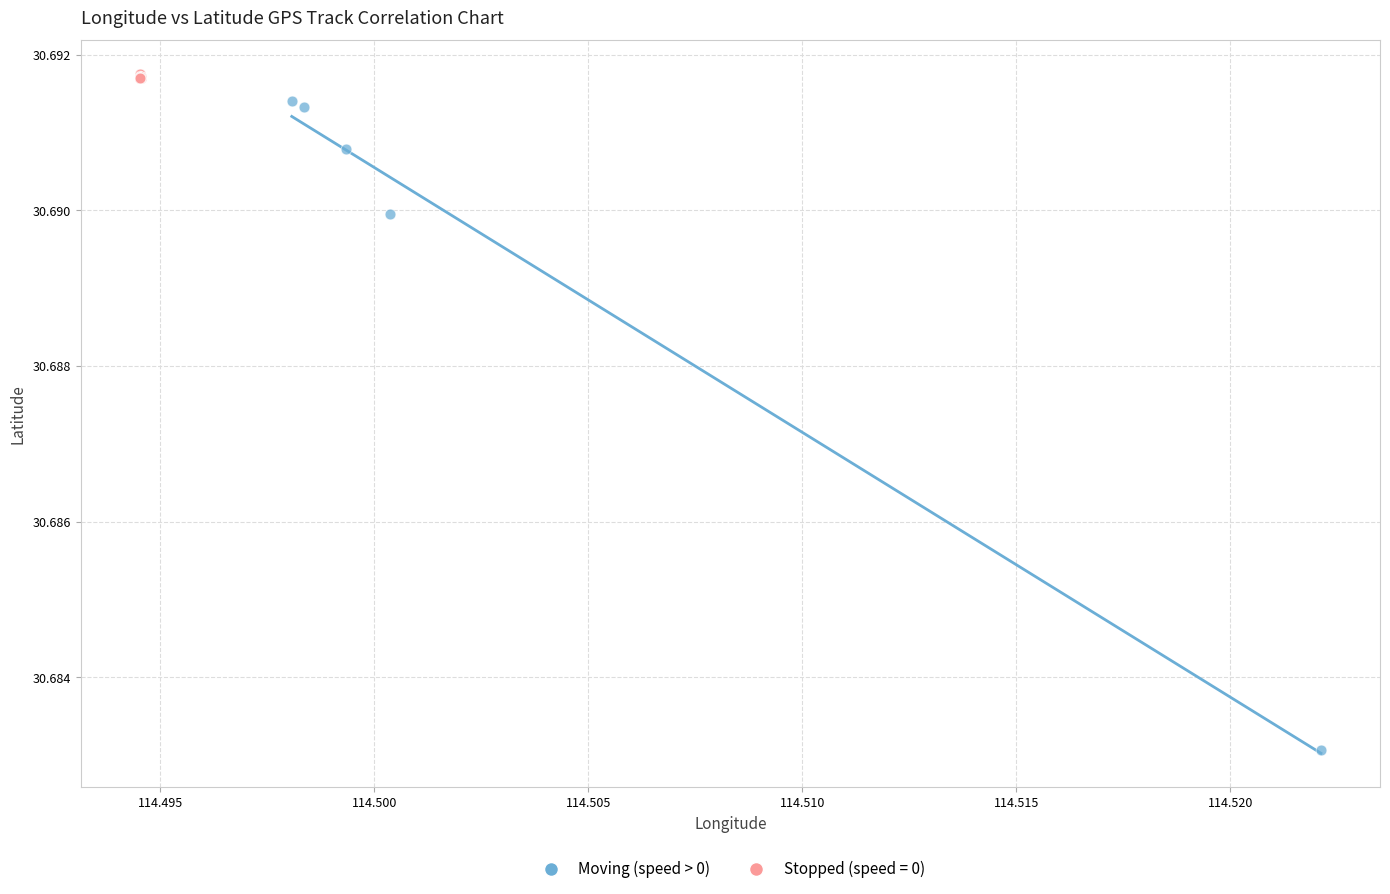

Which series contains the lowest Y value?

Moving (speed > 0)